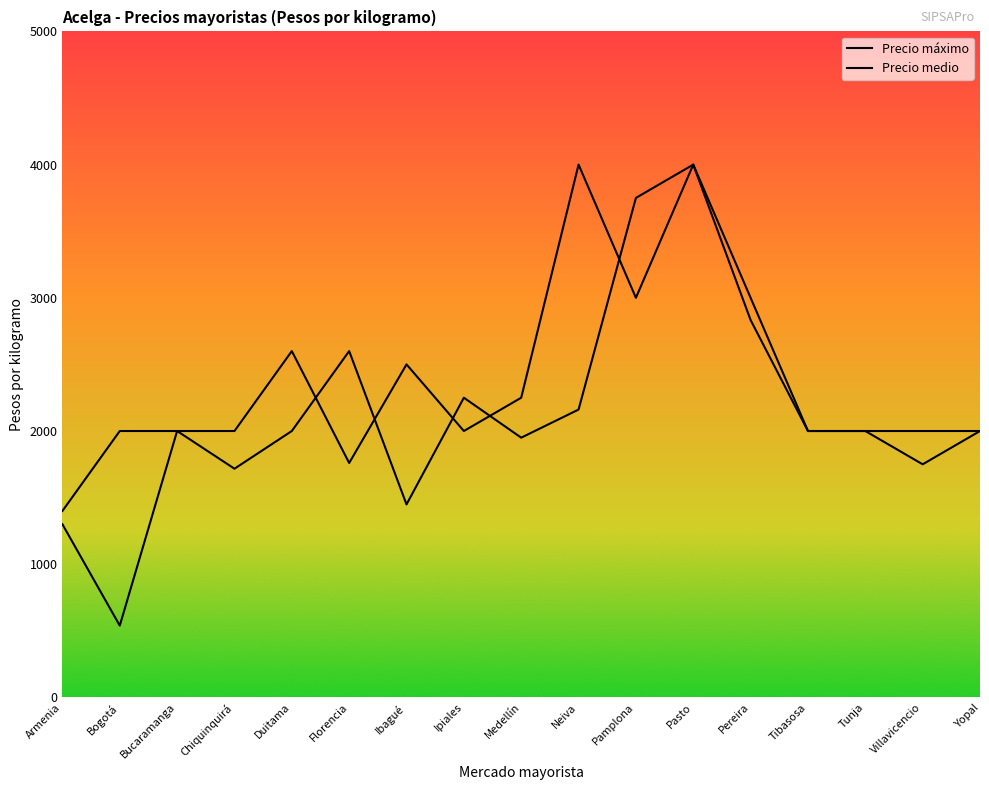

How many lines are shown in the chart?

2